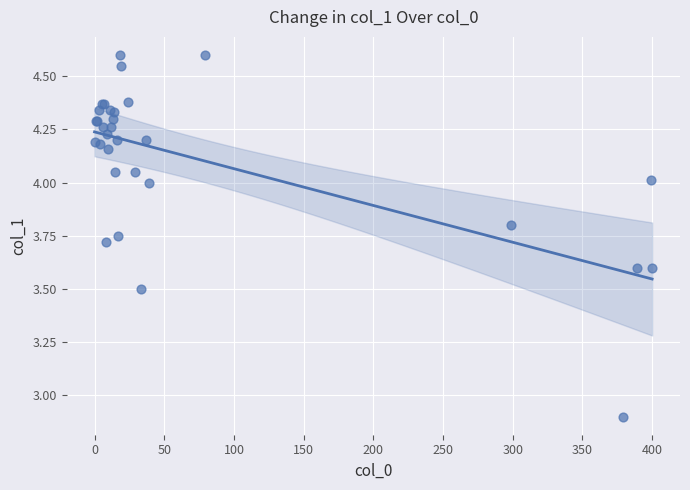

What Y value in the scatter plot is closest to 3?

2.9